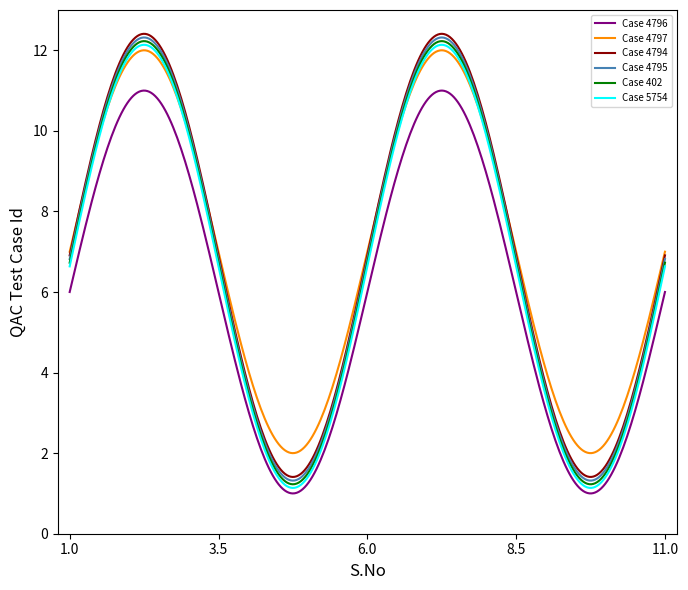

What is the minimum value for Case 5754?

1.1